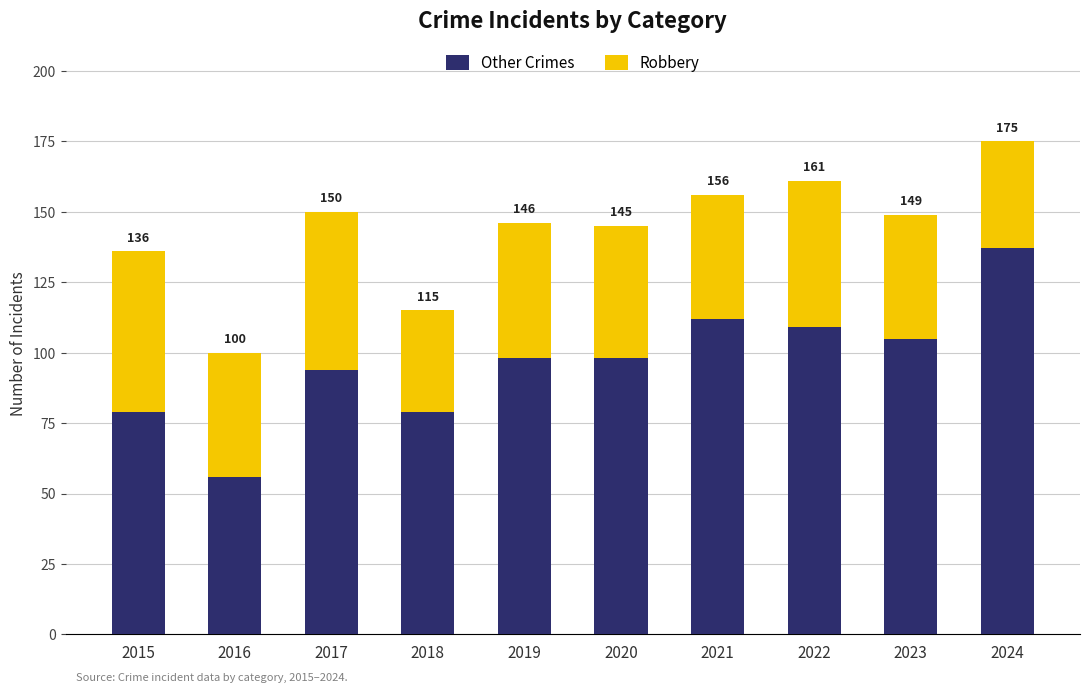

Is it true that Other Crimes equals 154 at 2023?

False